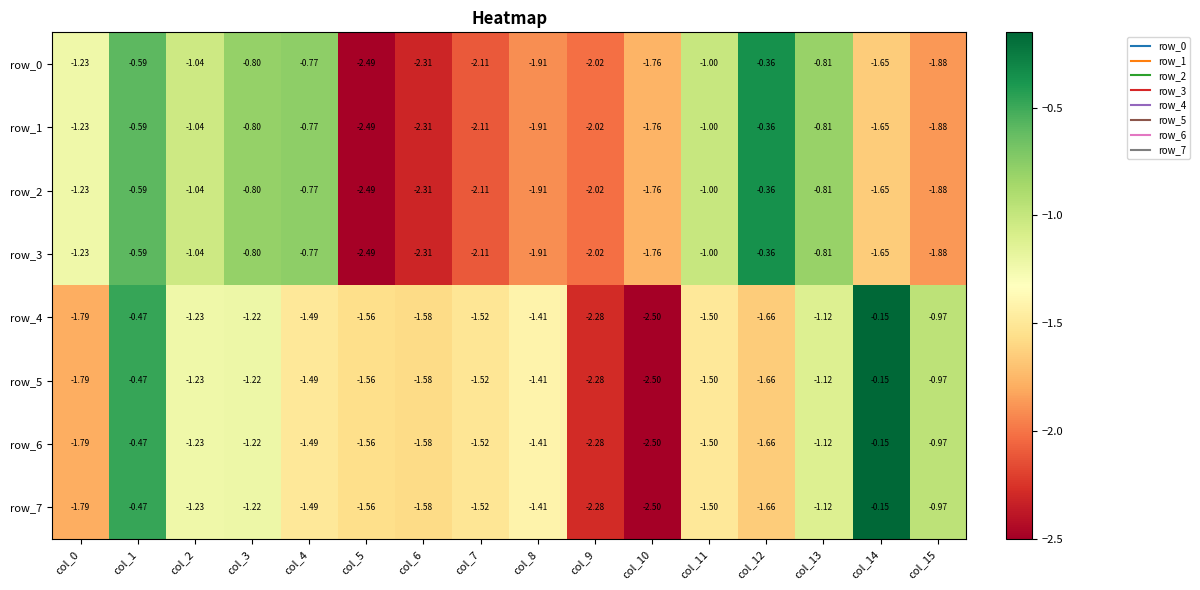

What is the sum of all row_2 values?

-22.7